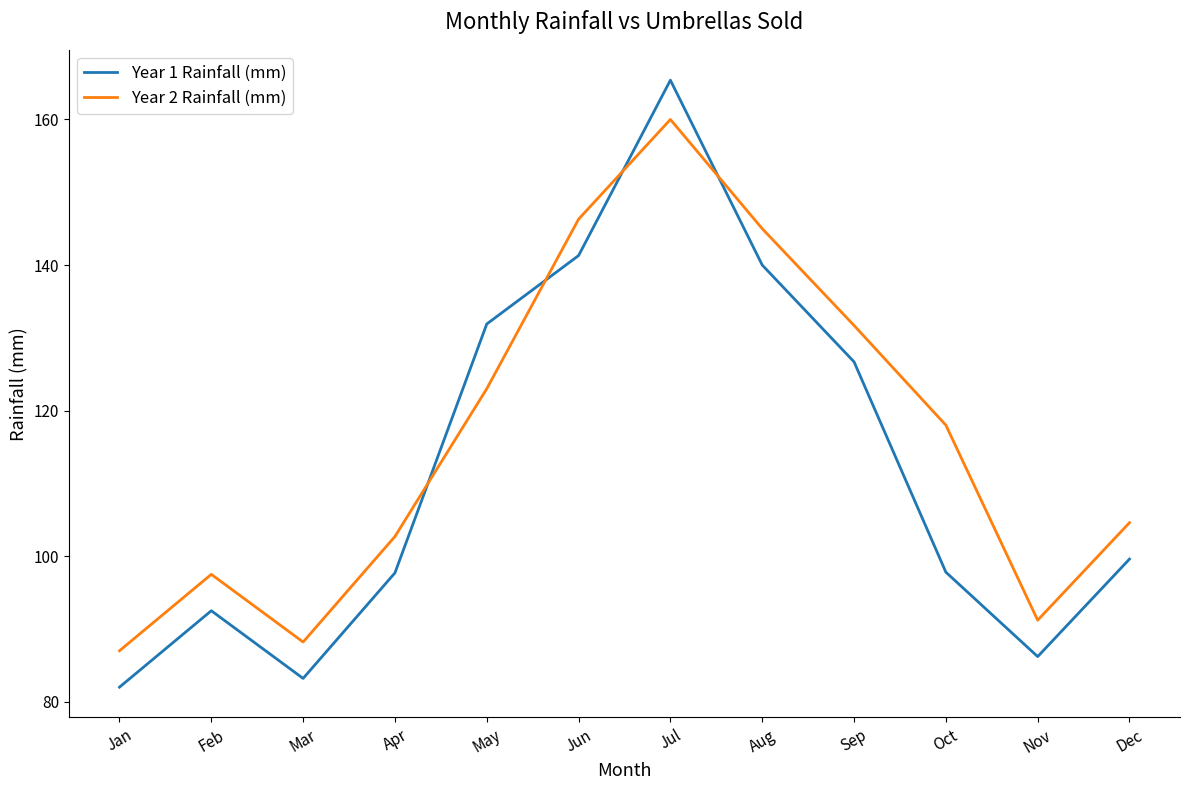

What is the maximum value shown in the chart?

165.4